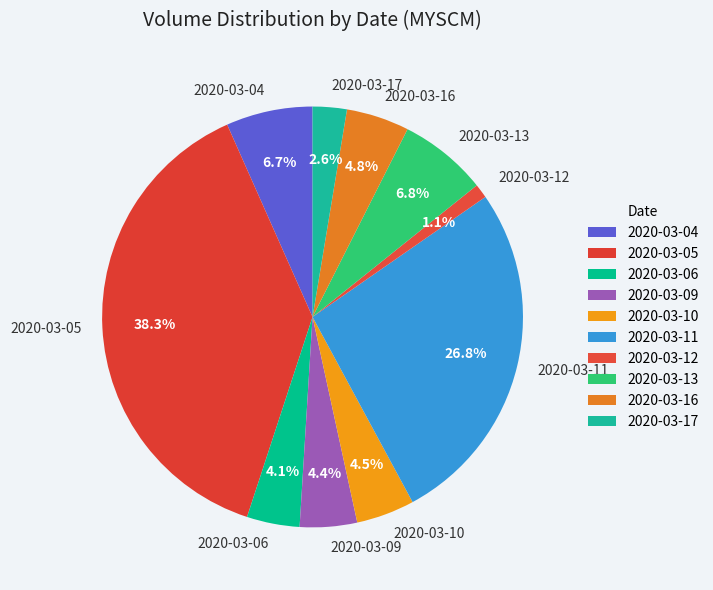

The 2020-03-12 slice represents 1% of the pie. True or false?

True